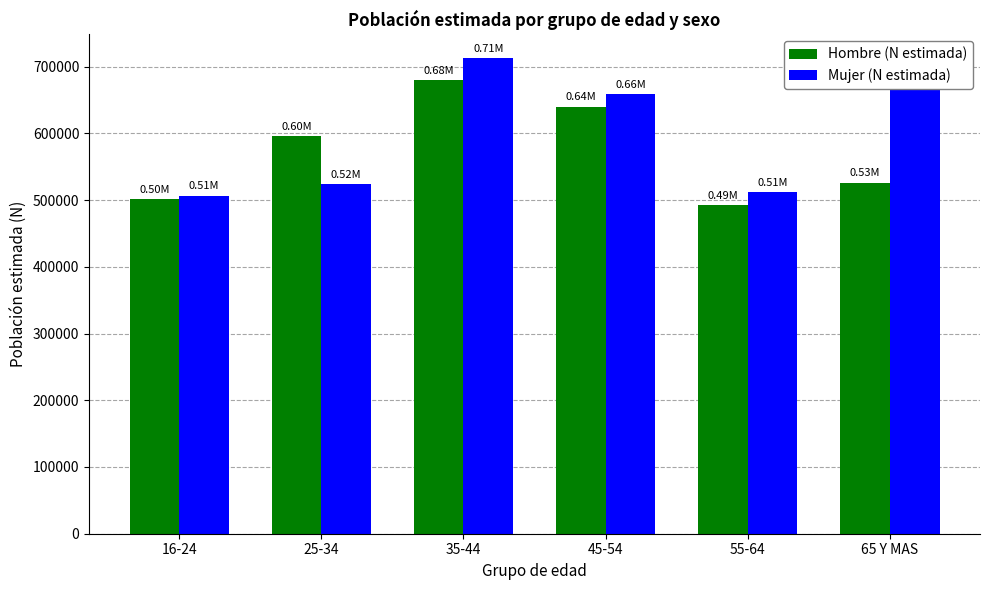

What is the difference between the Hombre (N estimada) values at 65 Y MAS and 55-64?

33584